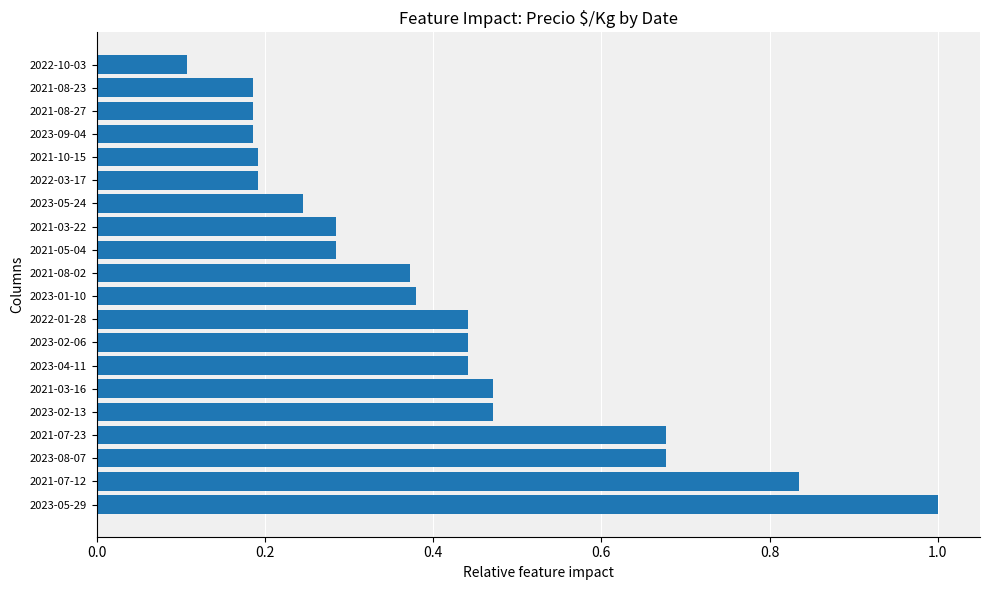

Which has a higher value, 2023-05-24 or 2022-01-28?

2022-01-28